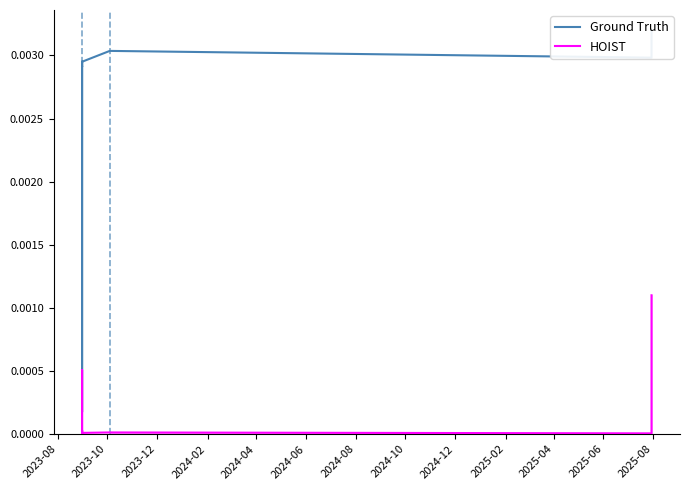

The Ground Truth series shows 0.0 at 2023-08. True or false?

False